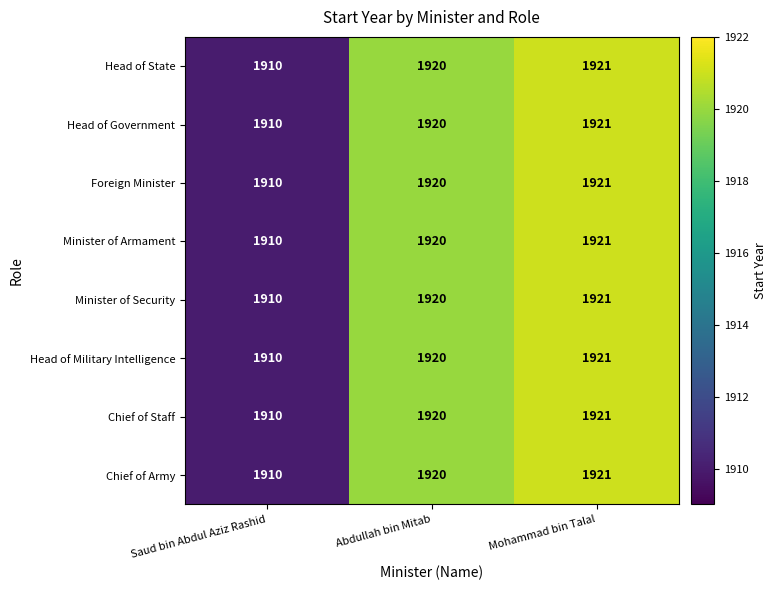

Count the number of categories in the chart.

3